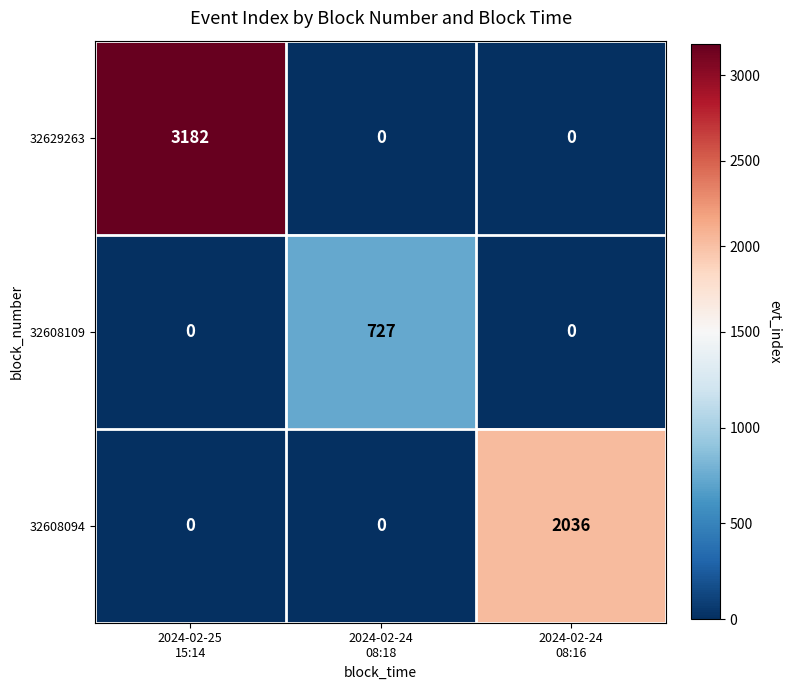

Rank the series by their average value, from highest to lowest.

32629263, 32608094, 32608109